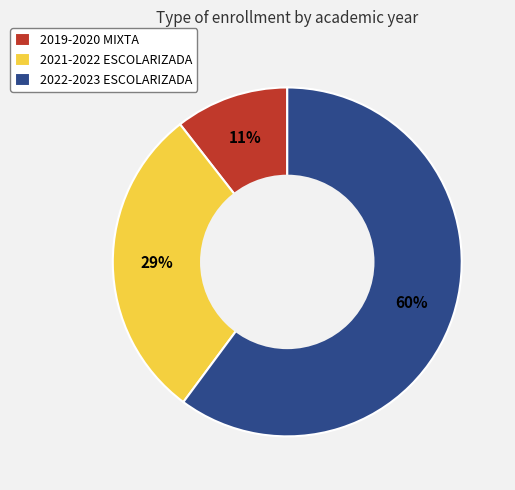

Rank the categories by value from highest to lowest.

2022-2023 ESCOLARIZADA, 2021-2022 ESCOLARIZADA, 2019-2020 MIXTA